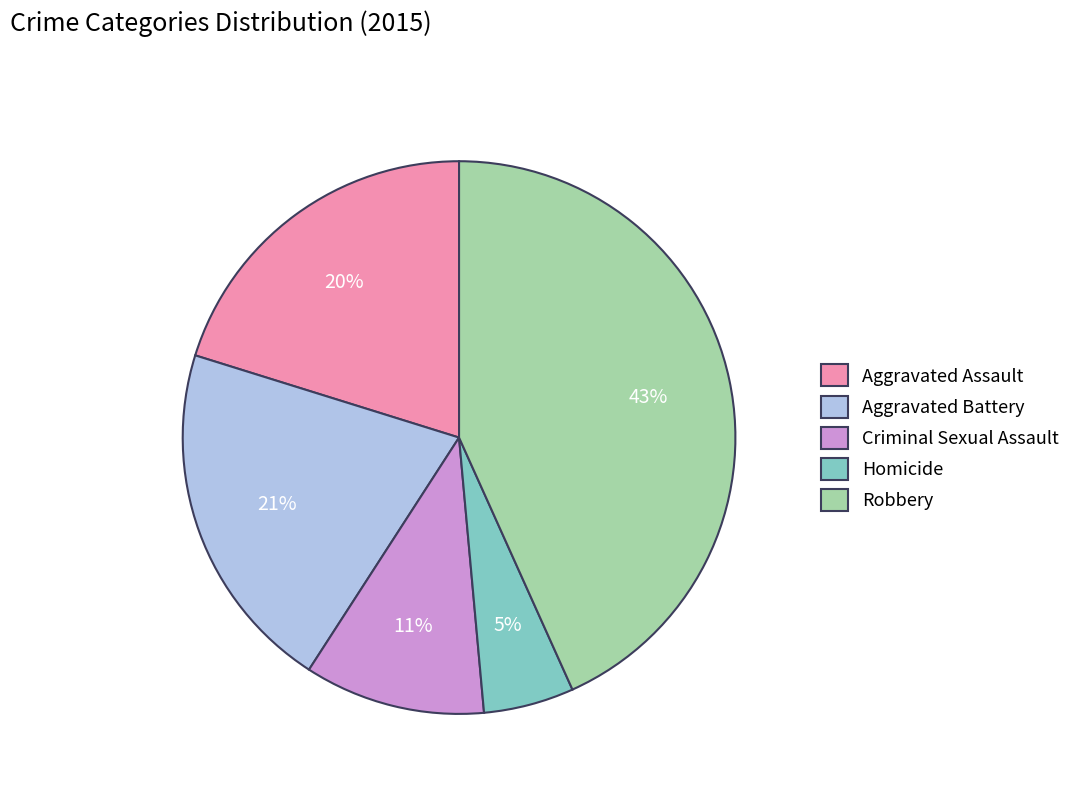

Does Robbery account for over 50% of the chart?

No